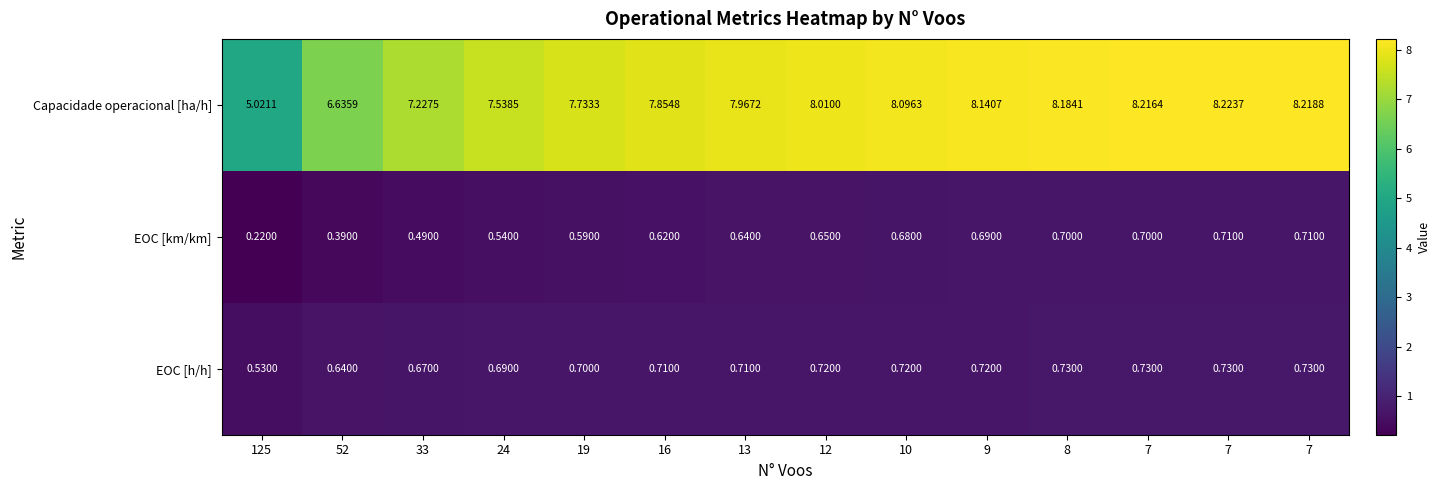

Count the number of data series in this chart.

3